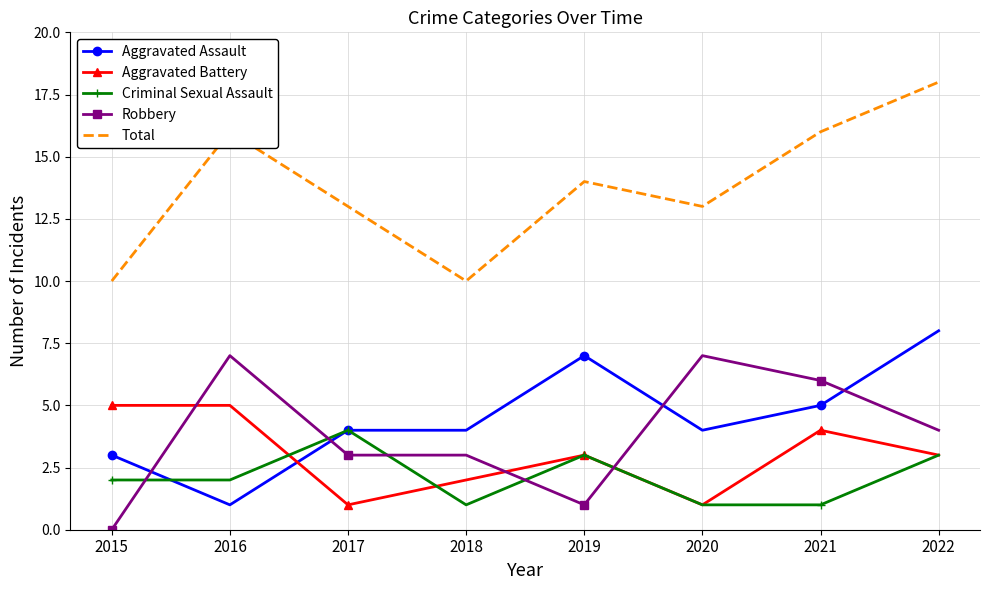

What is the maximum value for Total?

18